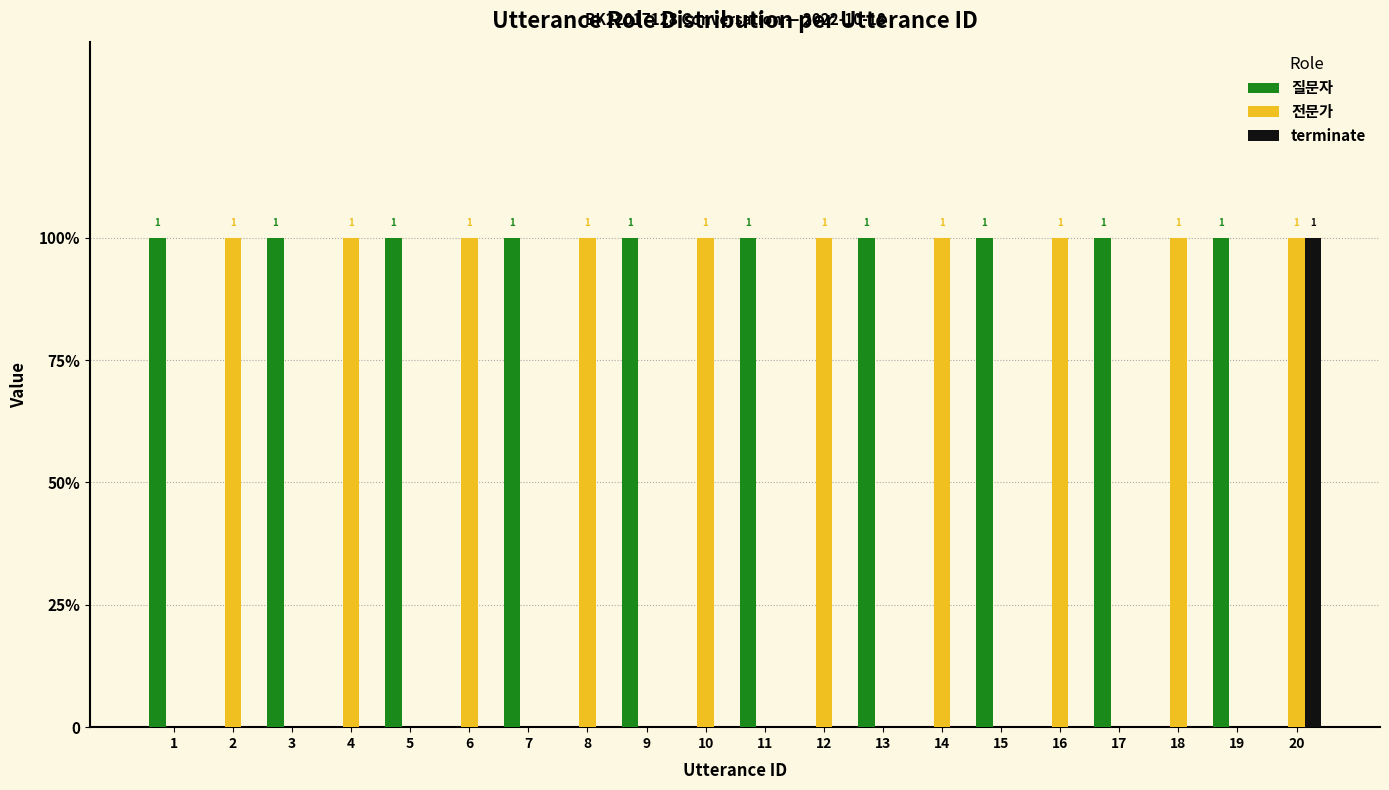

At how many categories does at least one series exceed 0?

20